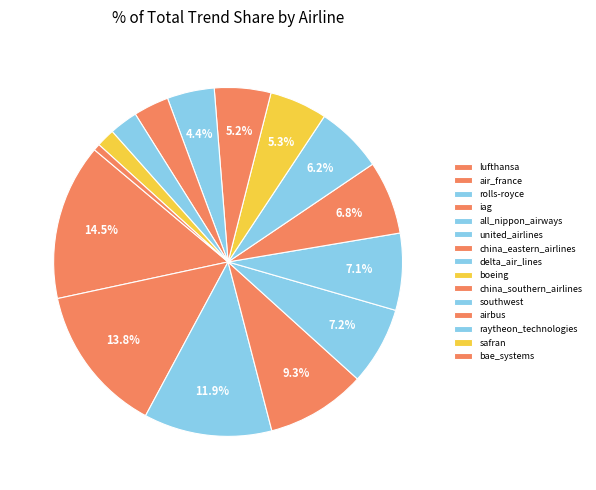

Is the sum of raytheon_technologies and rolls-royce greater than half?

No